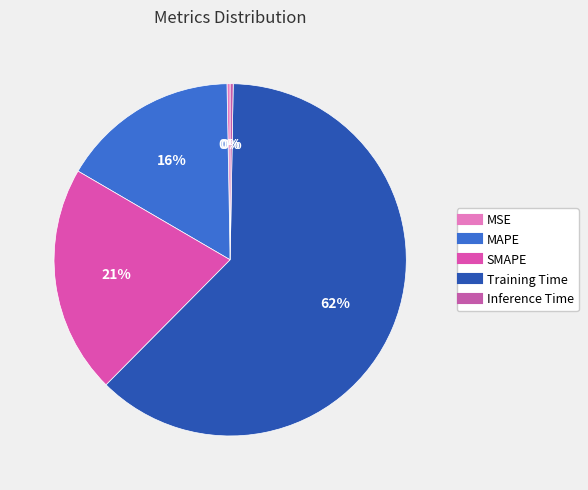

What percentage is the MAPE slice, to the nearest percent?

16%